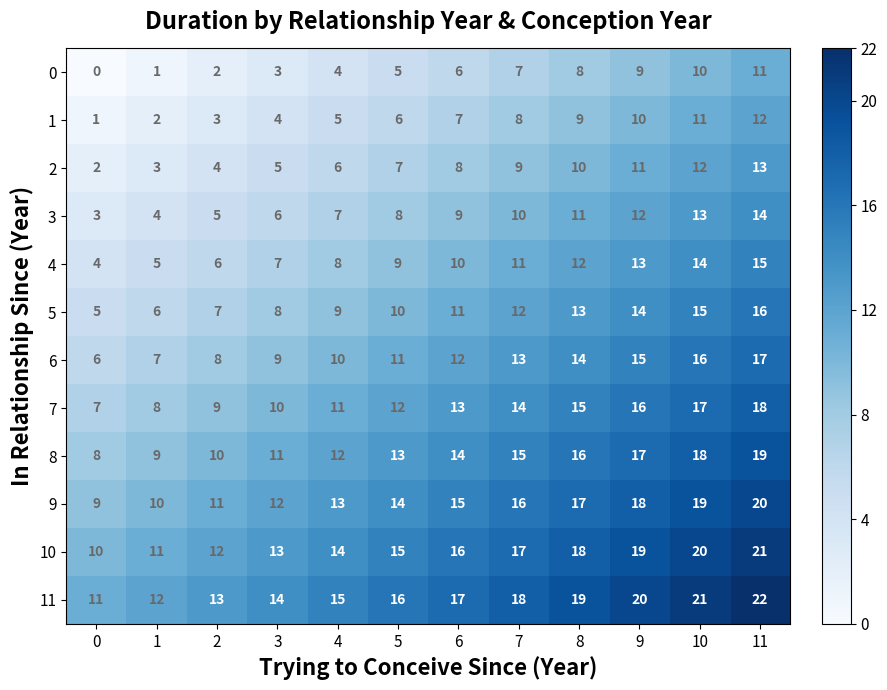

Rank the series by their maximum value, from lowest to highest.

0, 1, 2, 3, 4, 5, 6, 7, 8, 9, 10, 11